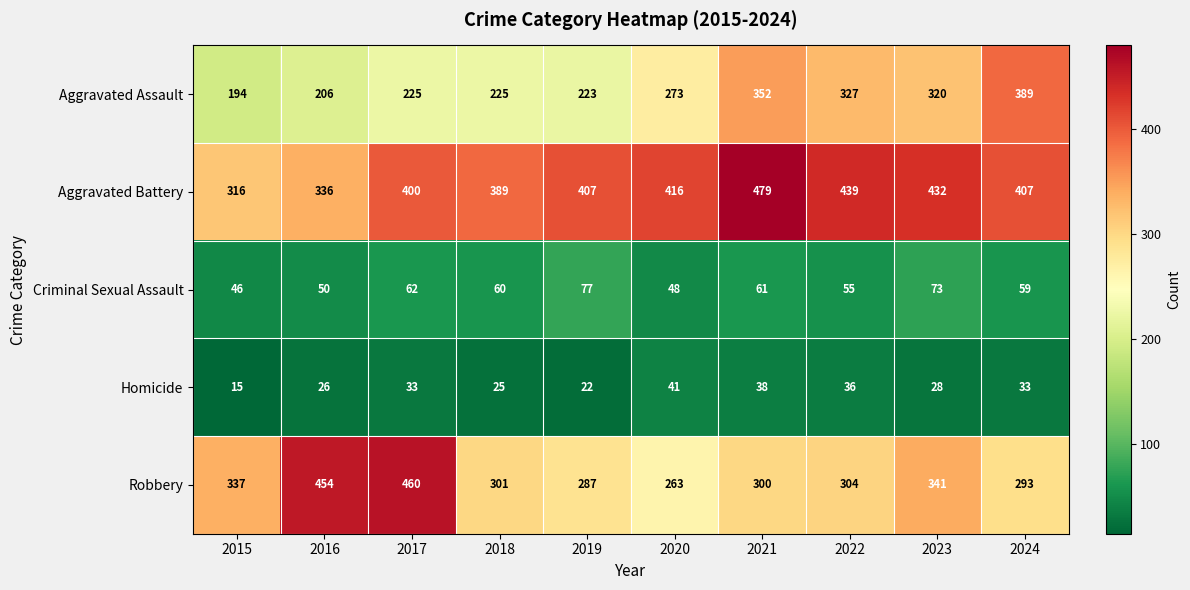

What is the maximum value shown in the chart?

479